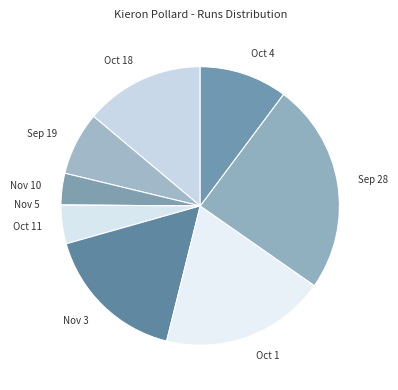

Which has a higher value, Oct 11 or Oct 1?

Oct 1